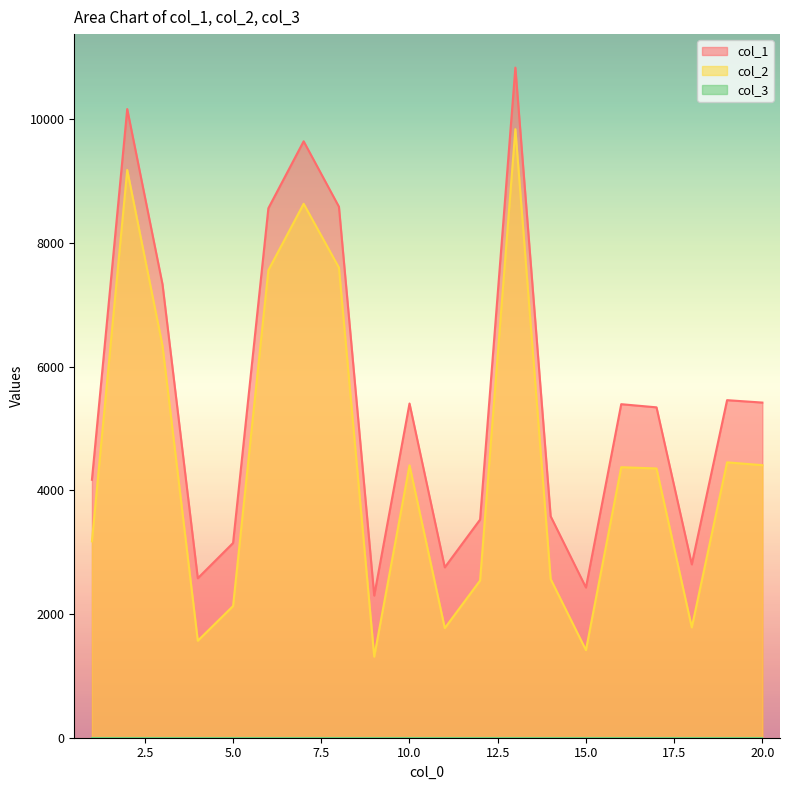

True or false: col_2 and col_1 intersect in this chart.

False